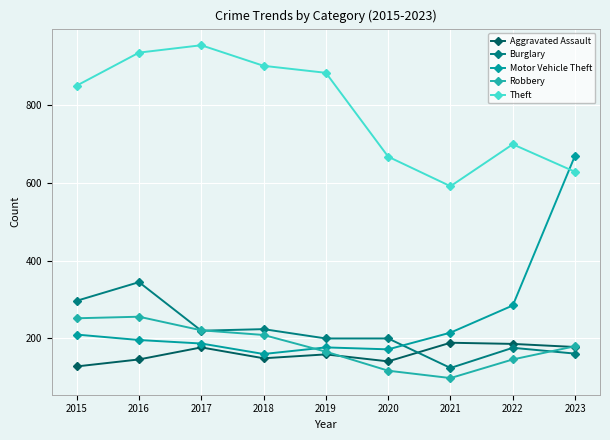

How many series are shown in this chart?

5